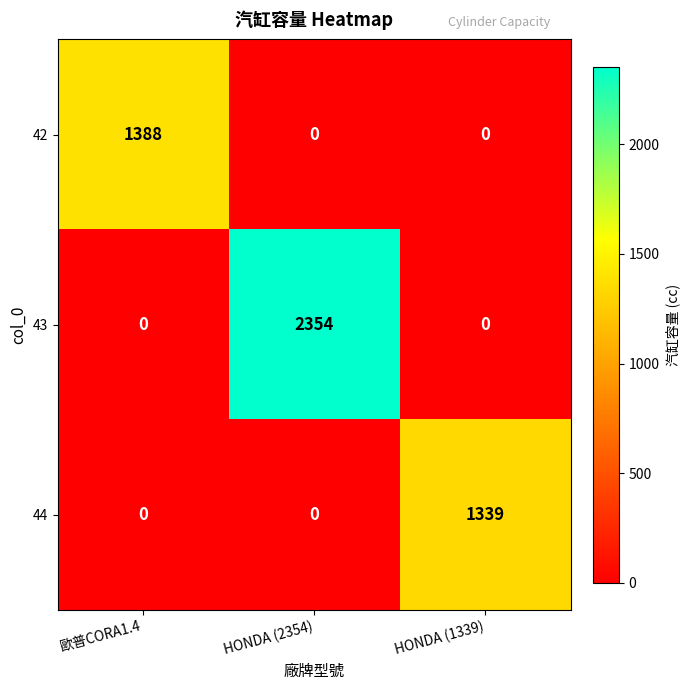

How many values in 44 are above zero?

1